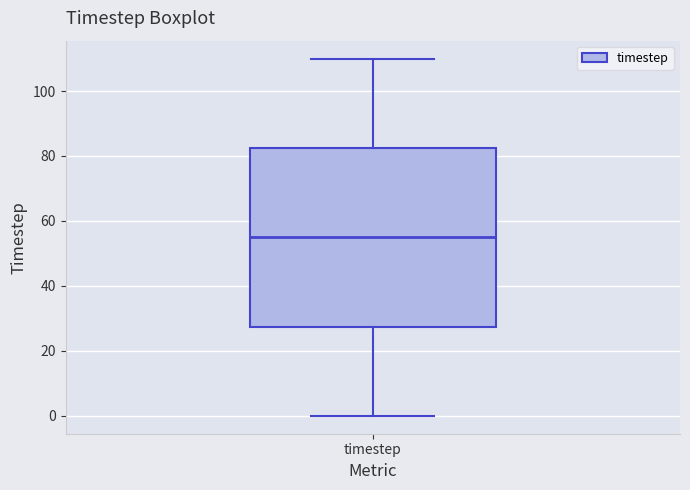

Read this box plot against the y-axis: the position of the median line, the range covered by the box, and the ends of both whiskers. The values are not printed on the chart, so give them approximately, as read against the axis.

median 56, box 28 to 82, whiskers 0 to 110